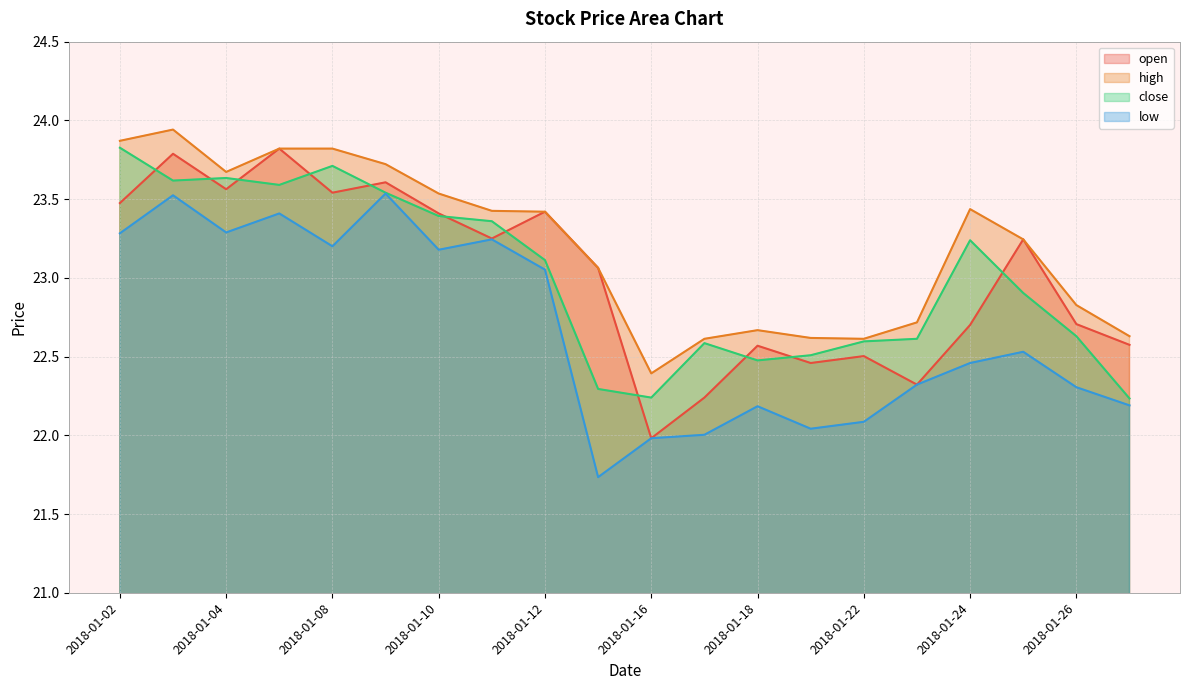

Read the high value at 2018-01-29.

22.6